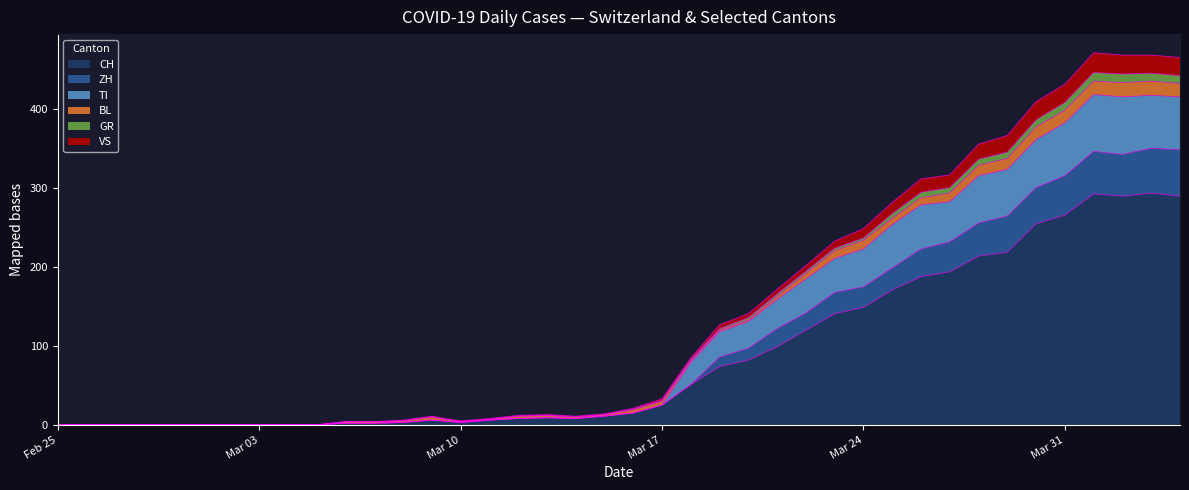

What is the maximum value for CH?

294